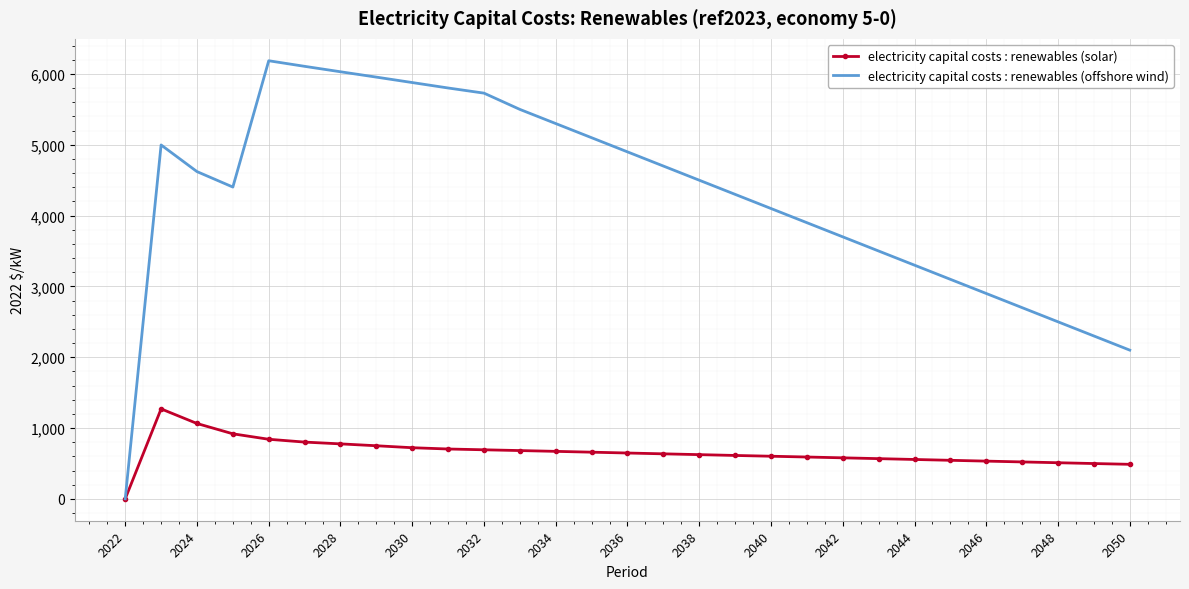

What are all the series names shown in the legend?

electricity capital costs : renewables (solar), electricity capital costs : renewables (offshore wind)